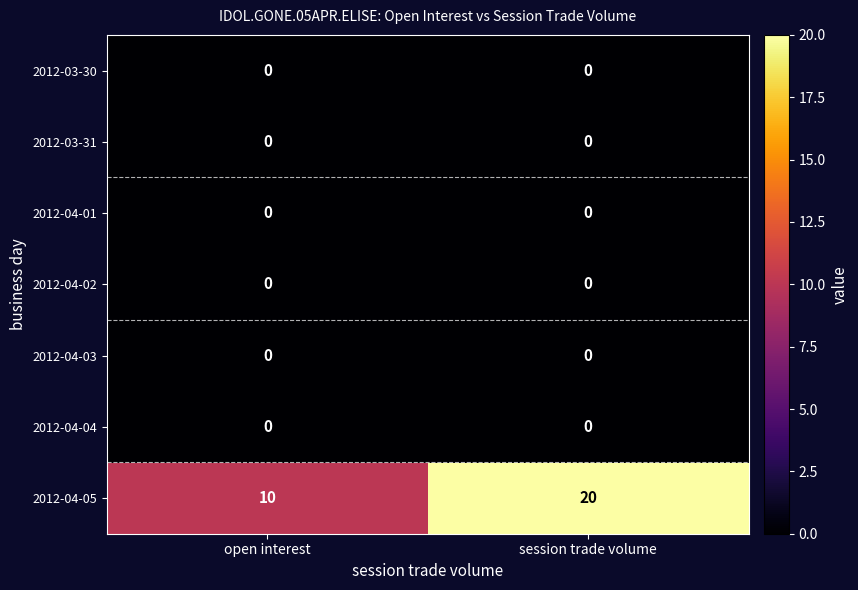

What is the maximum value shown in the chart?

20